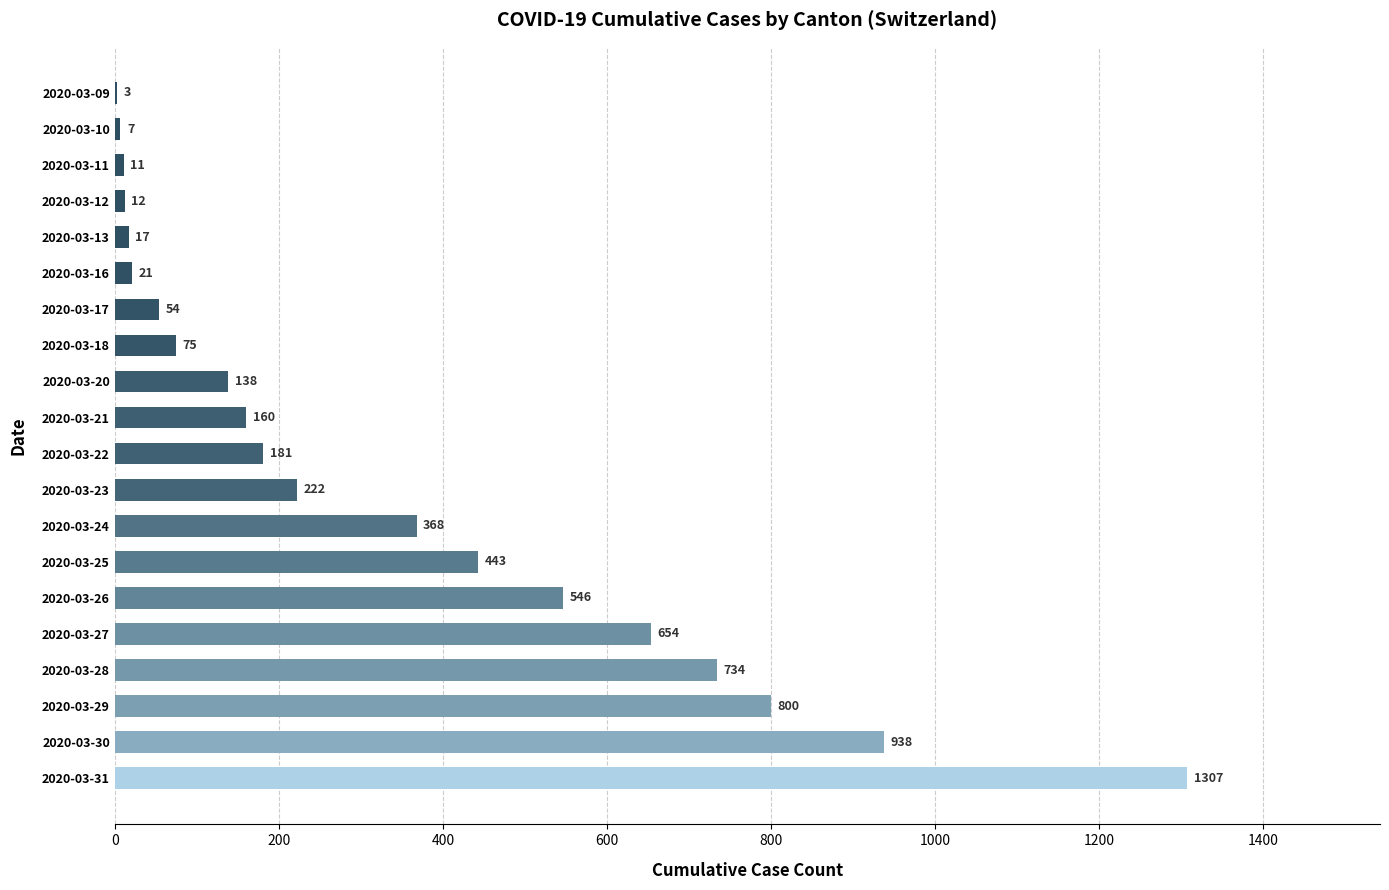

What is the sum of all values?

6691